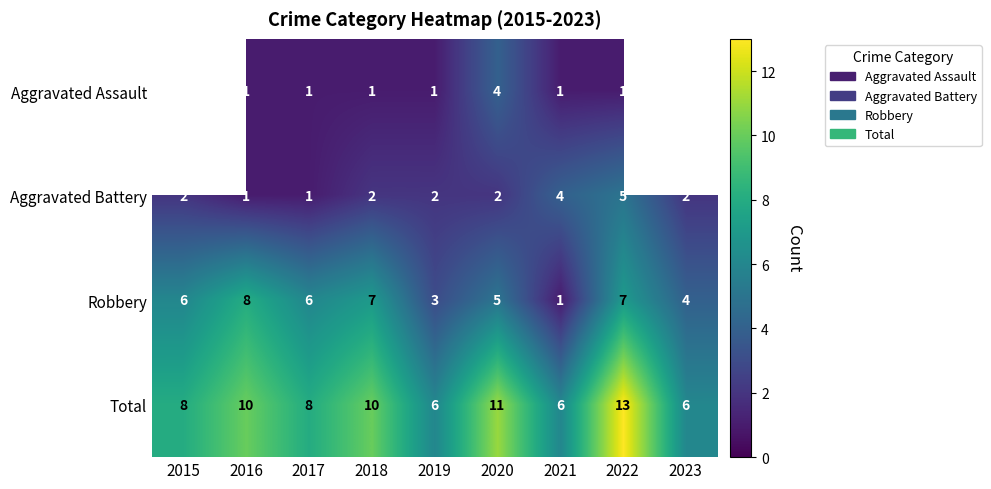

Rank the series at 2019 from lowest to highest value.

Aggravated Assault, Aggravated Battery, Robbery, Total